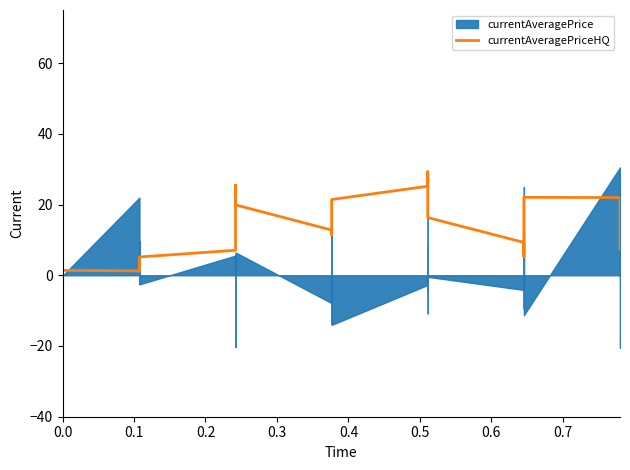

How many lines are shown in the chart?

1